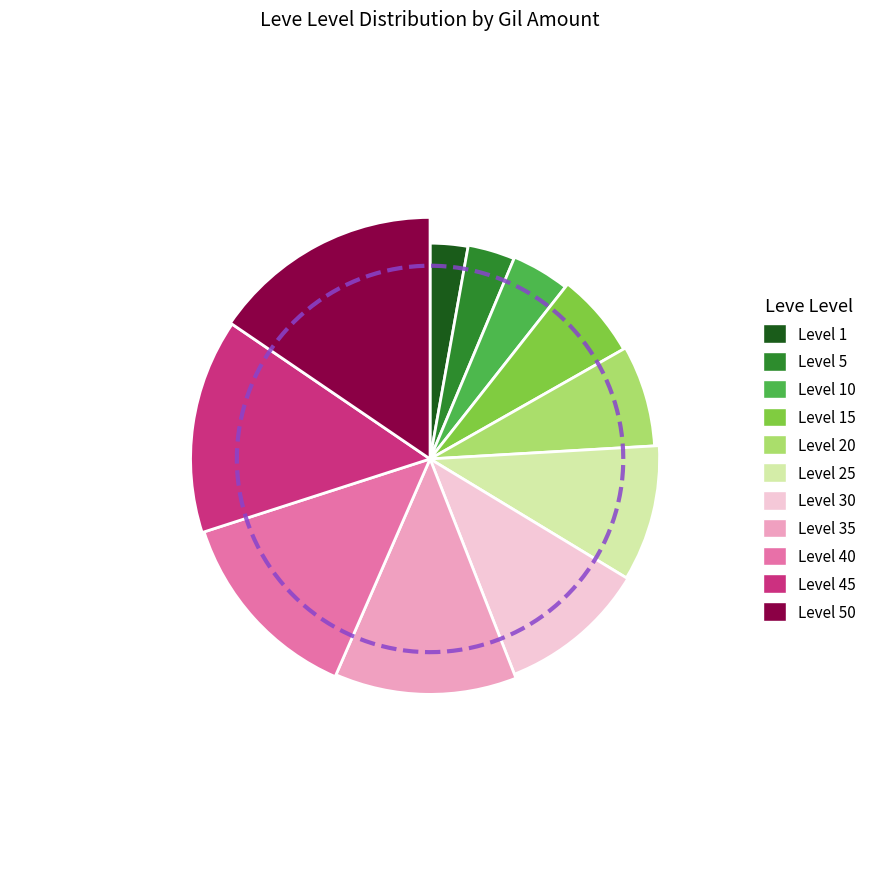

True or false: Level 50 accounts for 15% of the total.

True